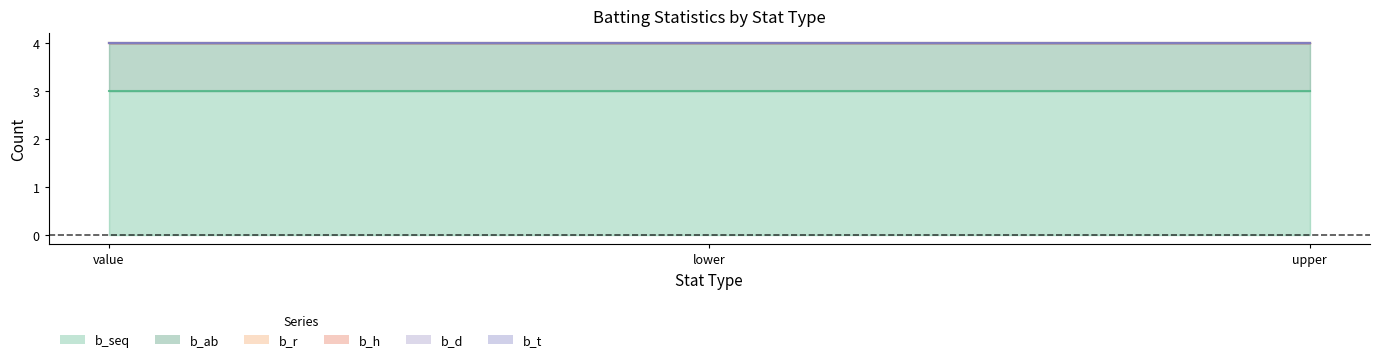

Reading left to right, what are all the values shown in this chart?

b_seq: 3	3	3
b_ab: 1	1	1
b_r: 0	0	0
b_h: 0	0	0
b_d: 0	0	0
b_t: 0	0	0